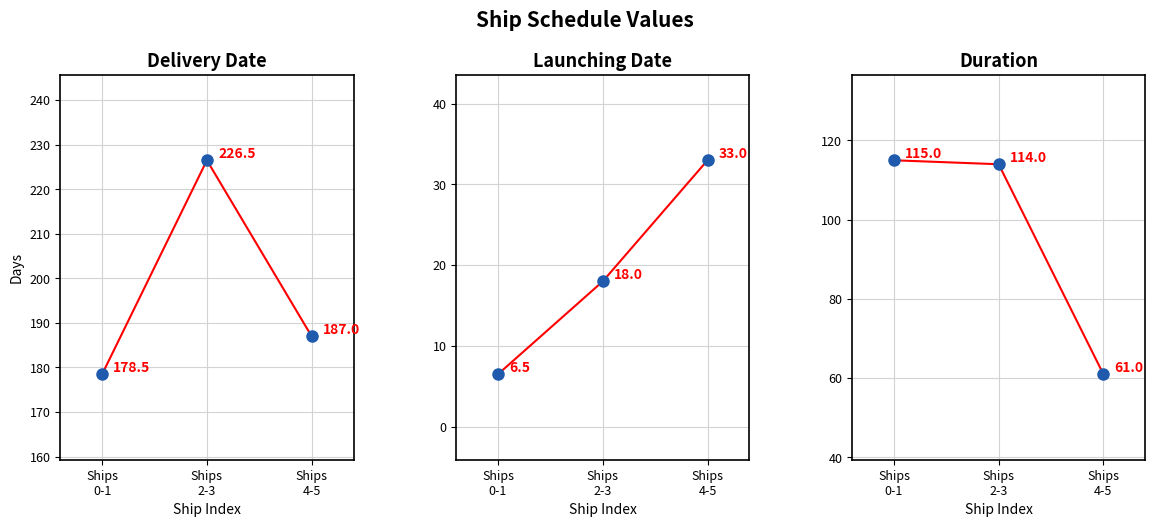

Reading left to right, extract all data points from this chart.

Delivery_Date: Ships
0-1=178.5	Ships
2-3=226.5	Ships
4-5=187.0
Launching_Date: Ships
0-1=6.5	Ships
2-3=18.0	Ships
4-5=33.0
Duration: Ships
0-1=115.0	Ships
2-3=114.0	Ships
4-5=61.0